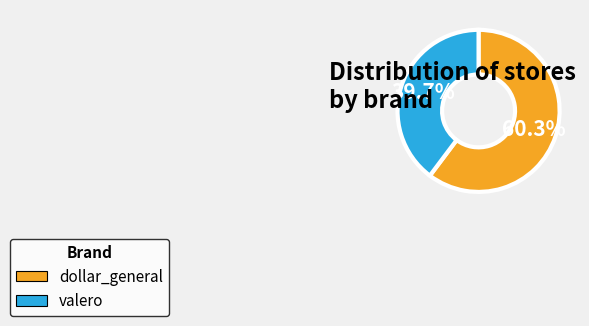

What percentage do dollar_general and valero together represent?

100.0%